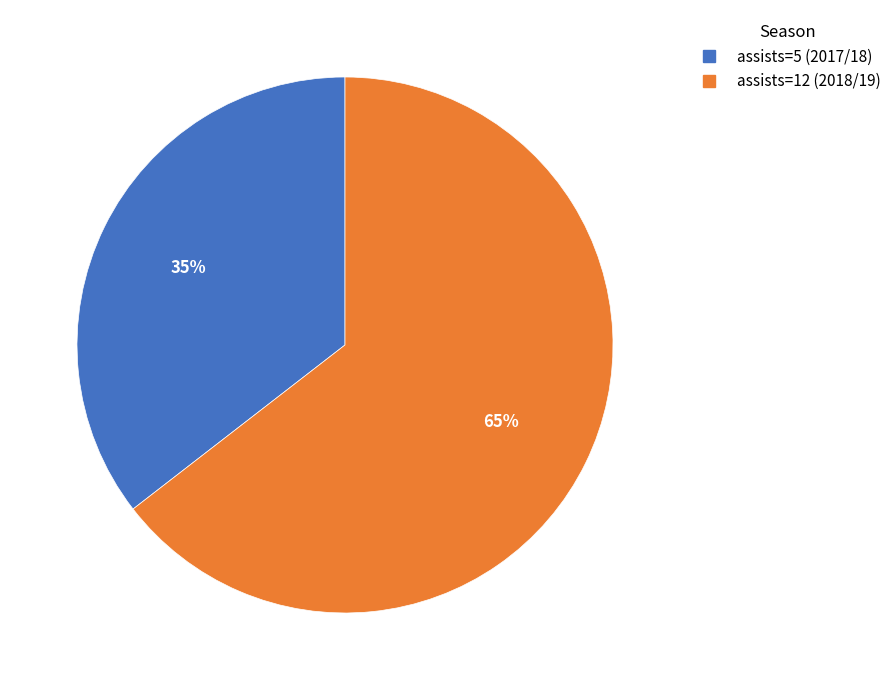

Which slice is the smallest?

assists=5 (2017/18)